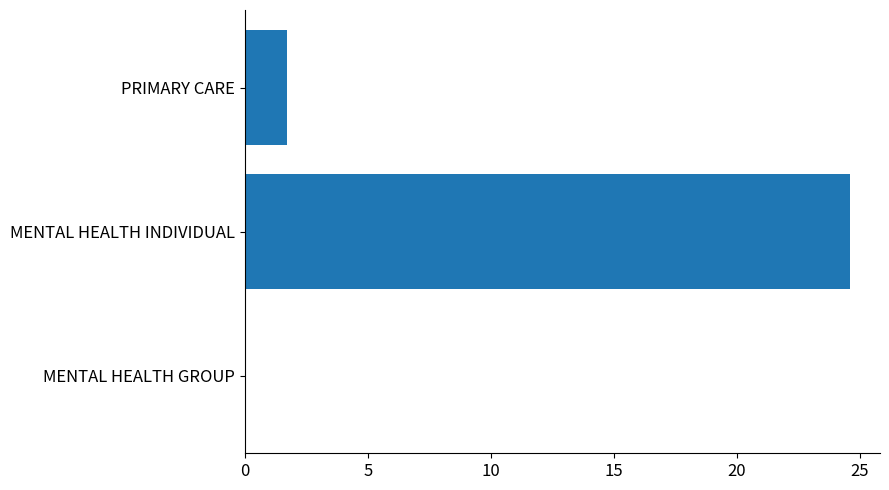

True or false: the data shows 0.0 at MENTAL HEALTH GROUP.

True